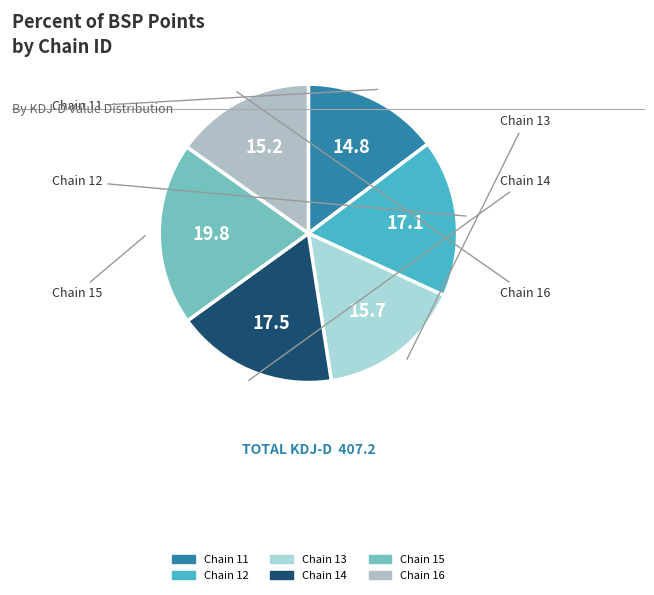

How many slices are in this pie chart?

6